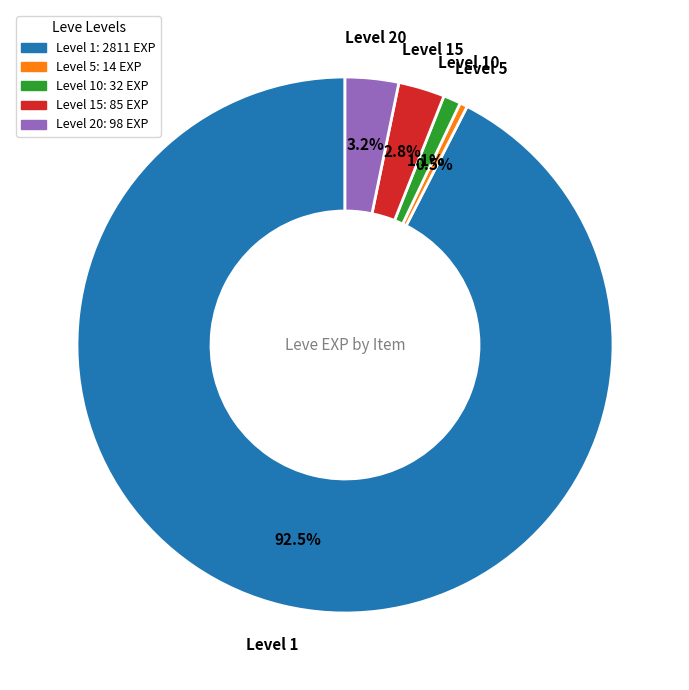

To the nearest percent, what is the average slice percentage?

20%